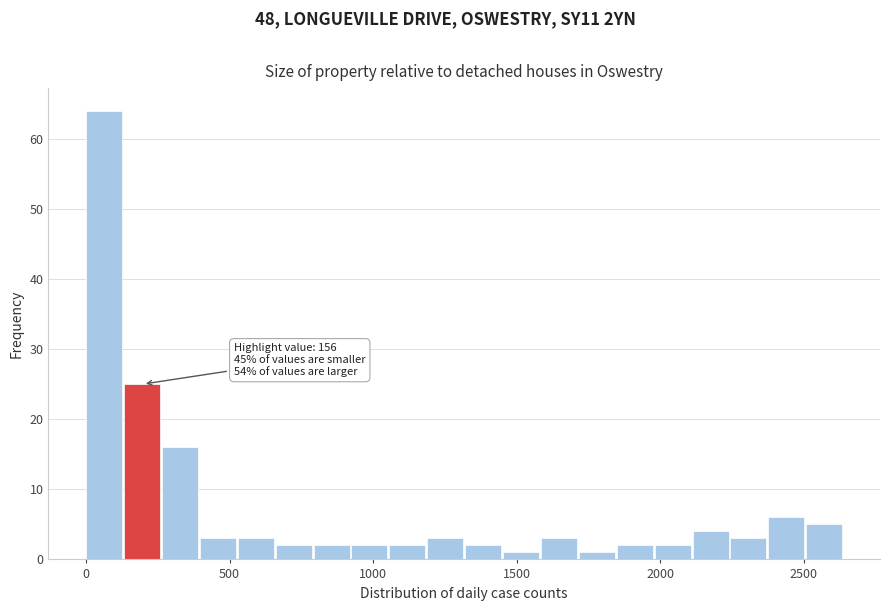

Read against the x-axis, roughly where is the centre of the tallest bar?

50